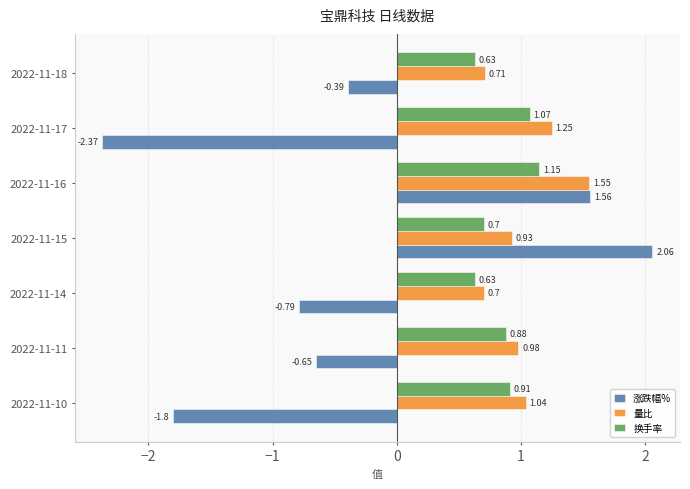

Rank the series by their maximum value, from highest to lowest.

涨跌幅%, 量比, 换手率